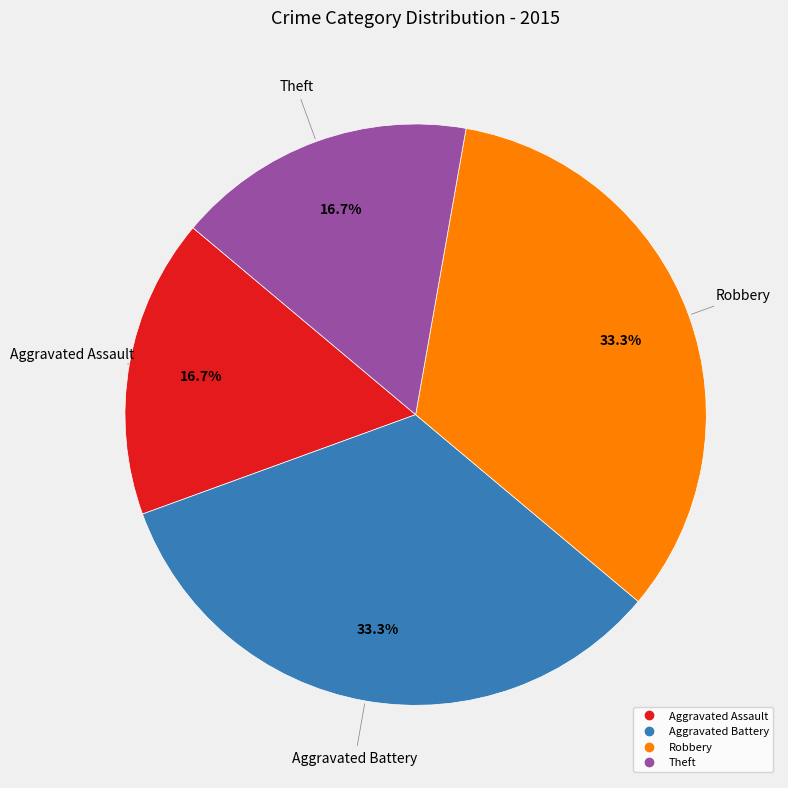

Does any single category account for the majority?

No